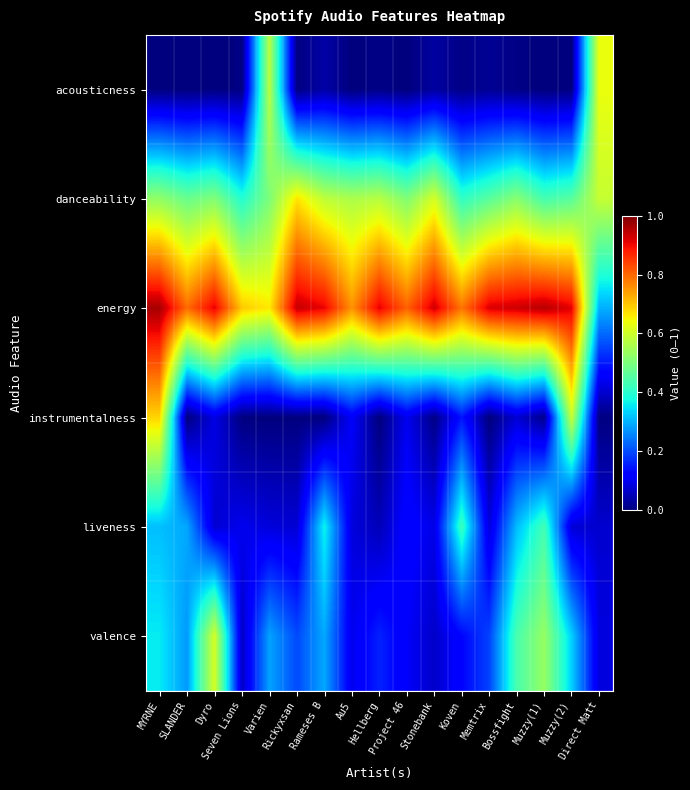

What is the spread (max minus min) of values at Direct Matt?

0.6